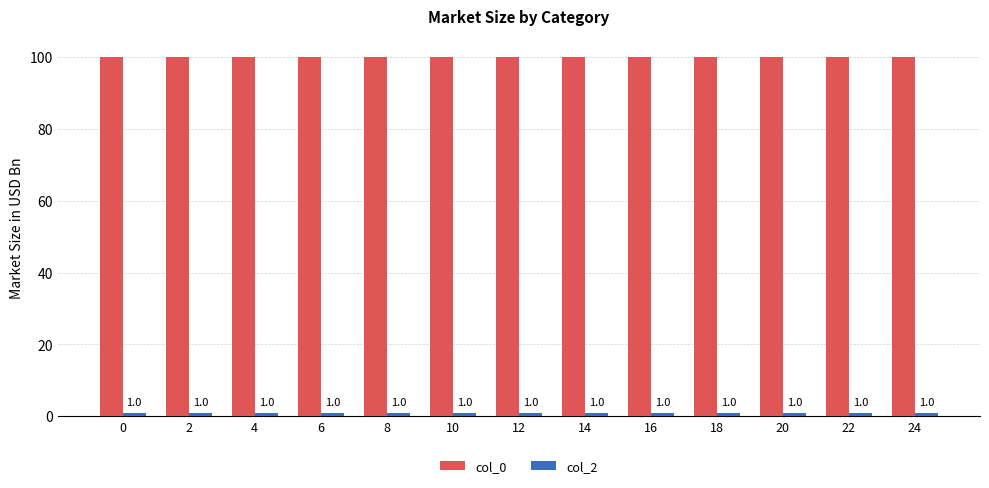

How many bars are there in total?

26